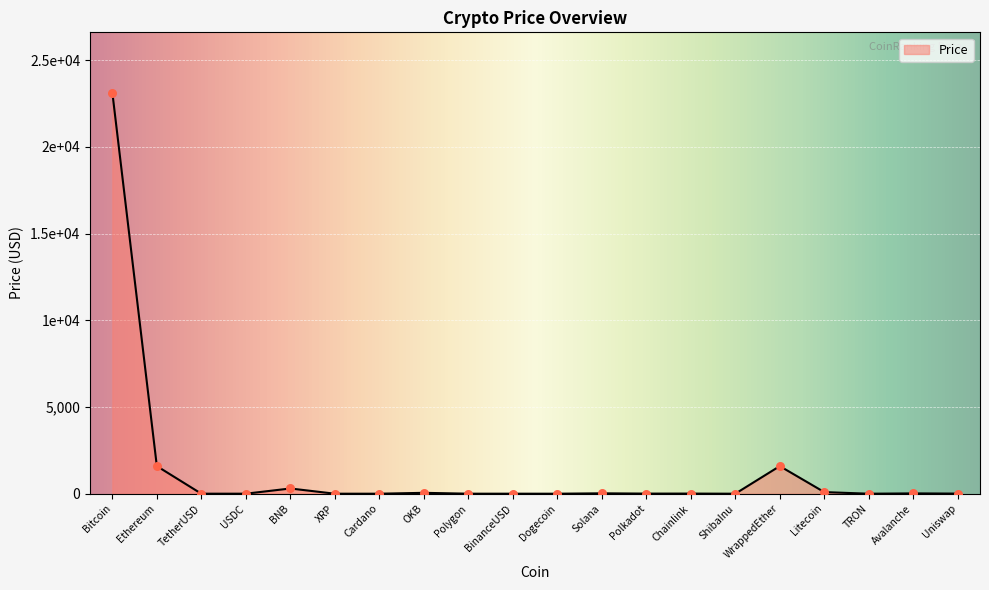

What is the change in value from BinanceUSD to ShibaInu?

-1.0